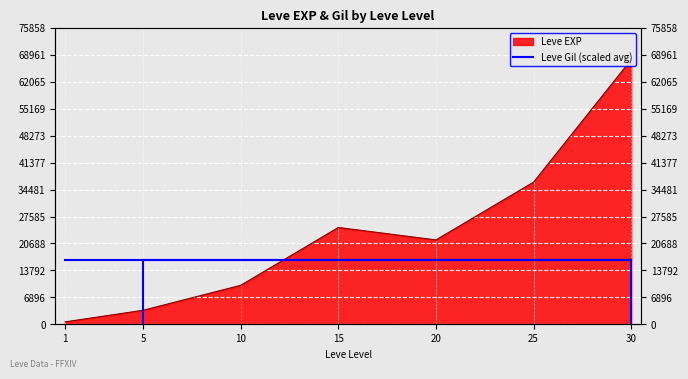

Rank the categories by value from highest to lowest.

30, 25, 15, 20, 10, 5, 1